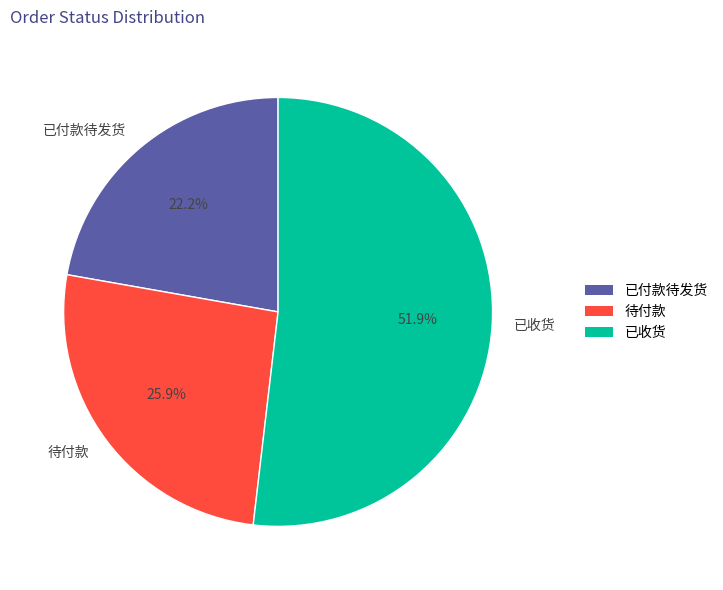

What is the smallest slice in the pie chart?

已付款待发货